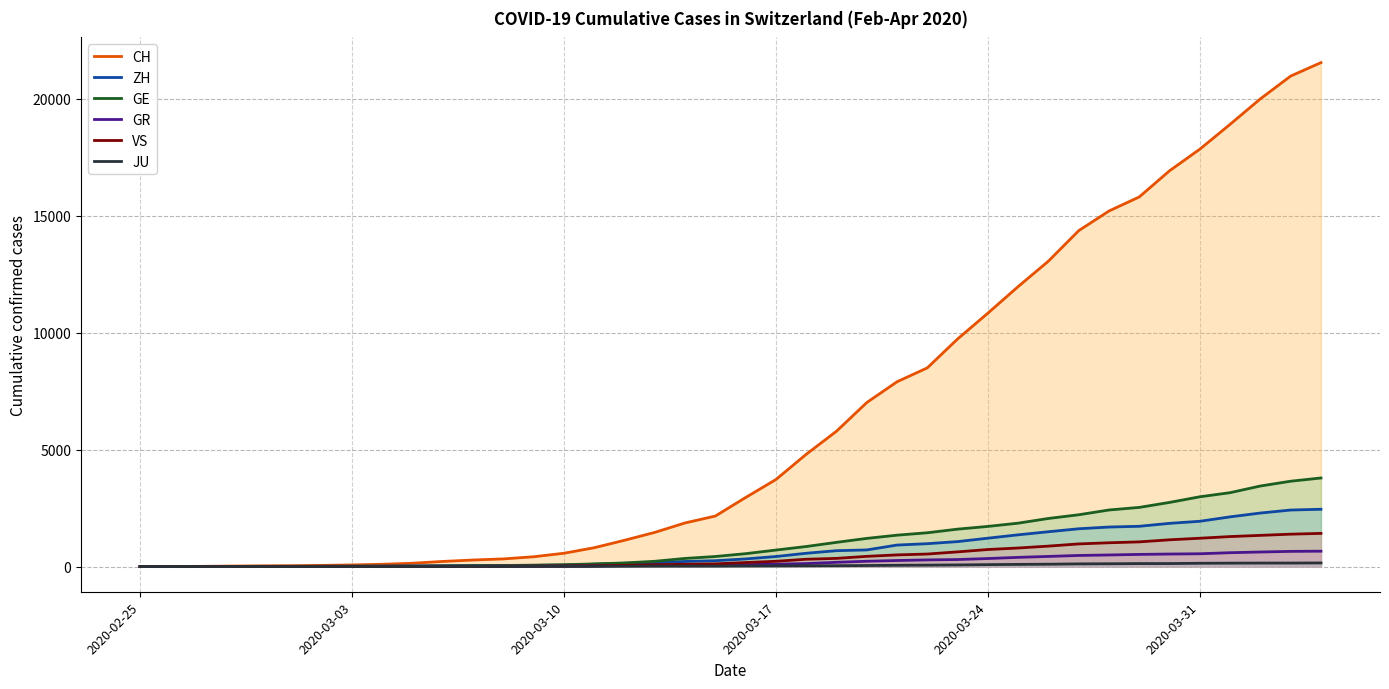

What is the maximum value for VS?

1418